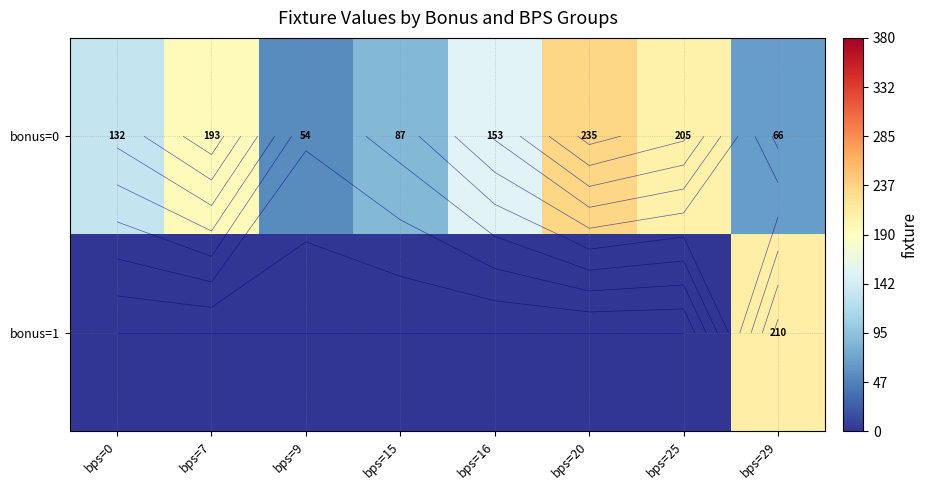

At which label is bonus=1 closest to 105?

bps=0